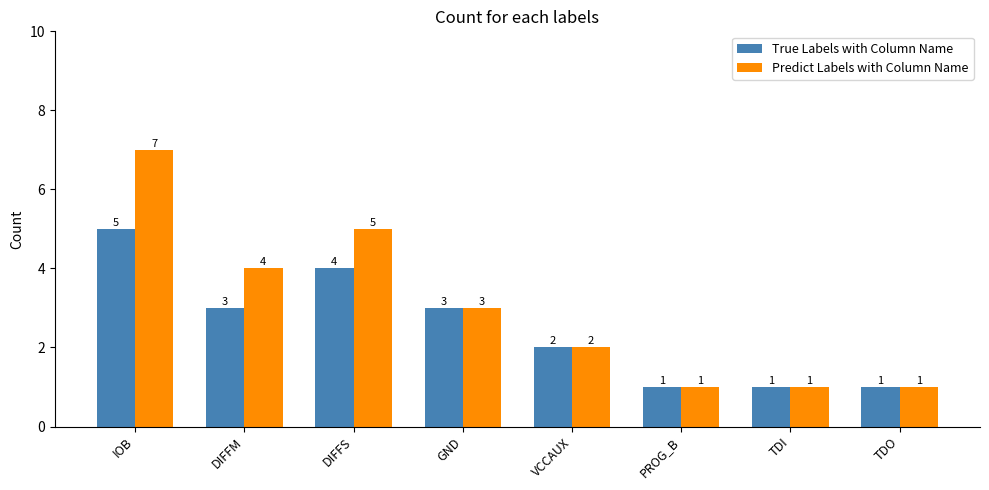

List the series in order of their peak value, lowest first.

True Labels with Column Name, Predict Labels with Column Name